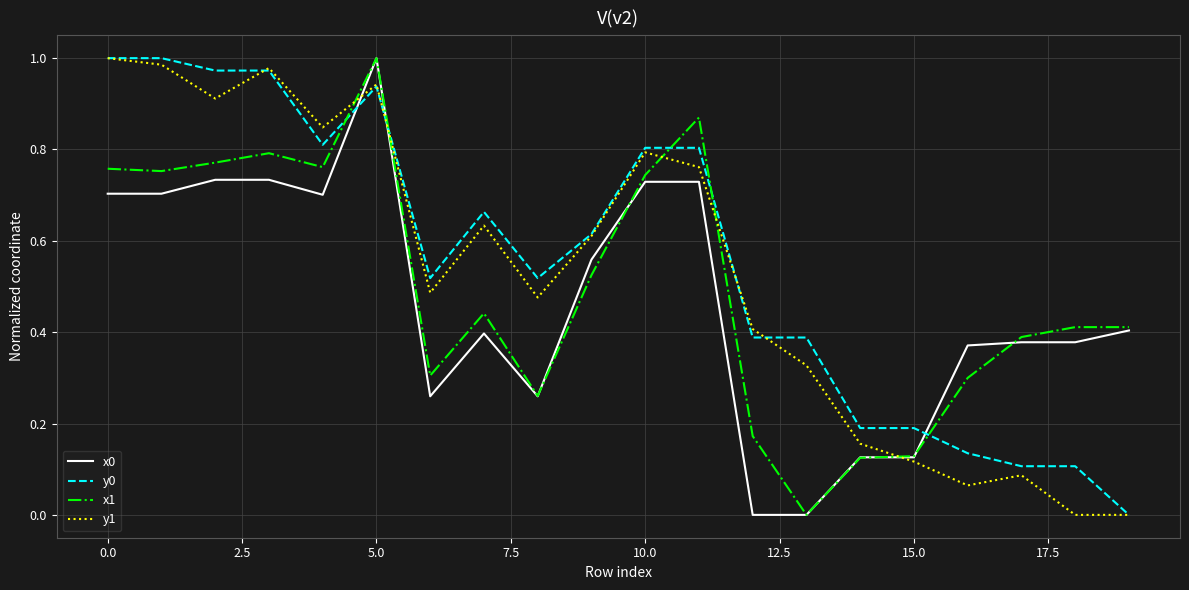

True or false: y0 and x0 intersect in this chart.

True